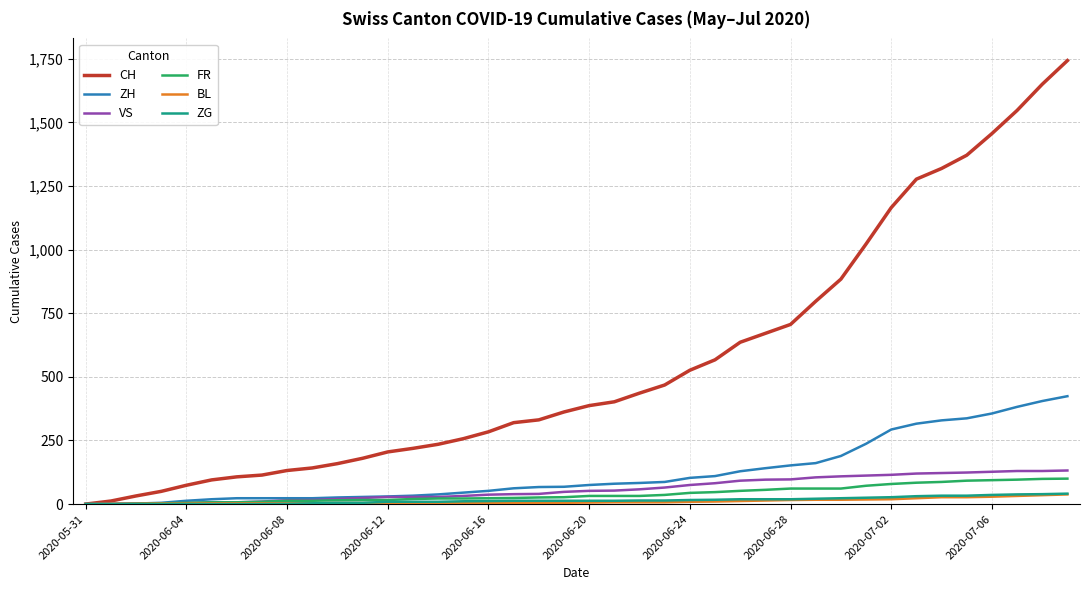

Which series has the widest spread of values?

CH